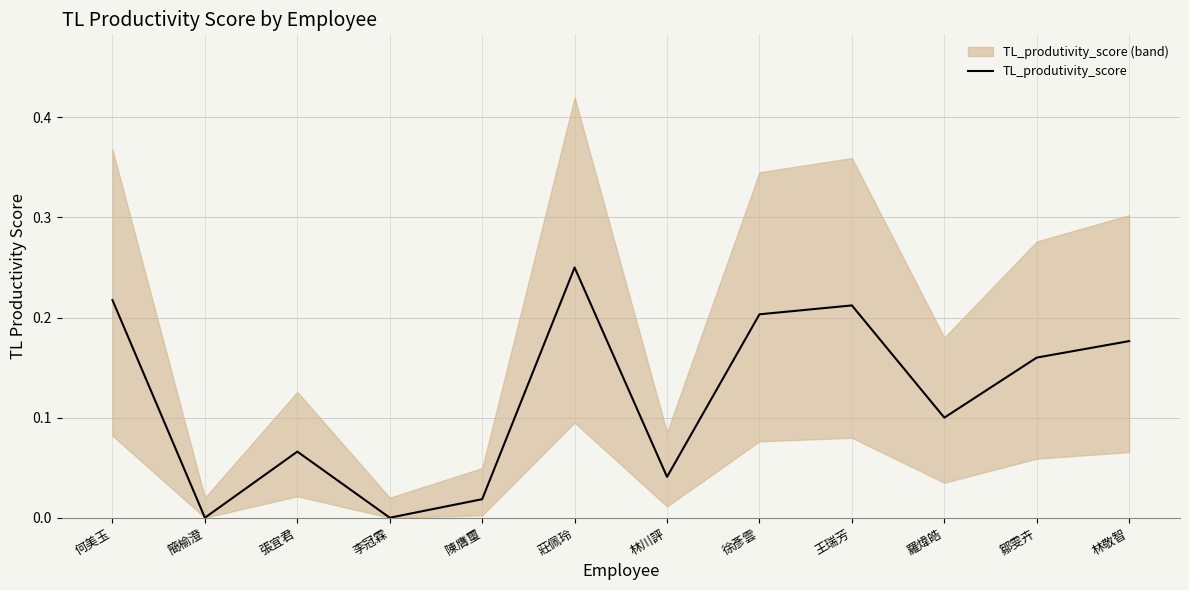

What is the difference between the values at 陳膺璽 and 王瑞芳?

0.2